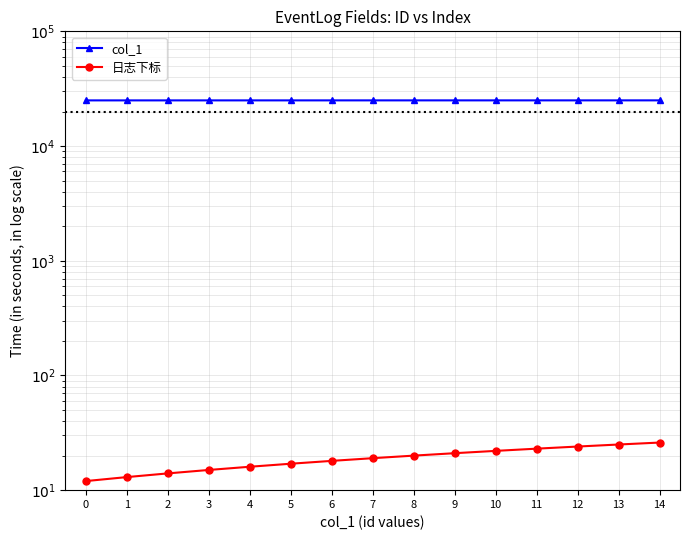

True or false: 日志下标 and col_1 intersect in this chart.

False